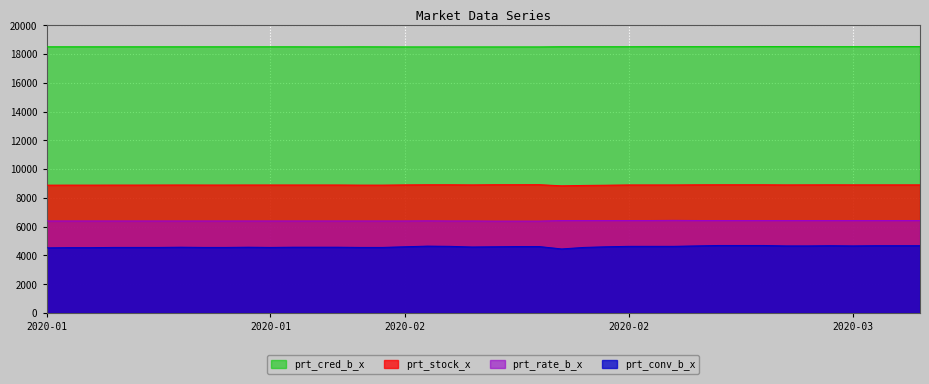

True or false: prt_stock_x and prt_rate_b_x cross at least once.

False